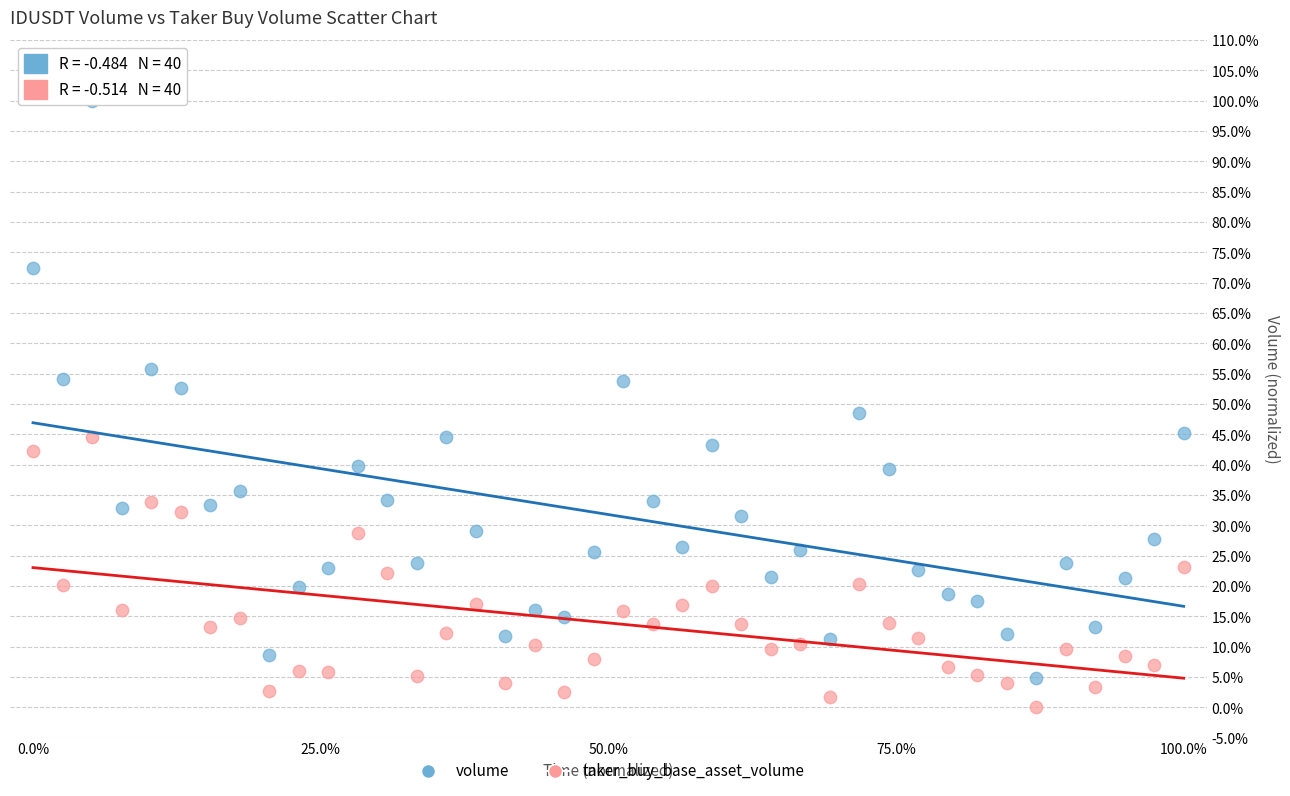

Which series reaches the maximum Y coordinate?

volume